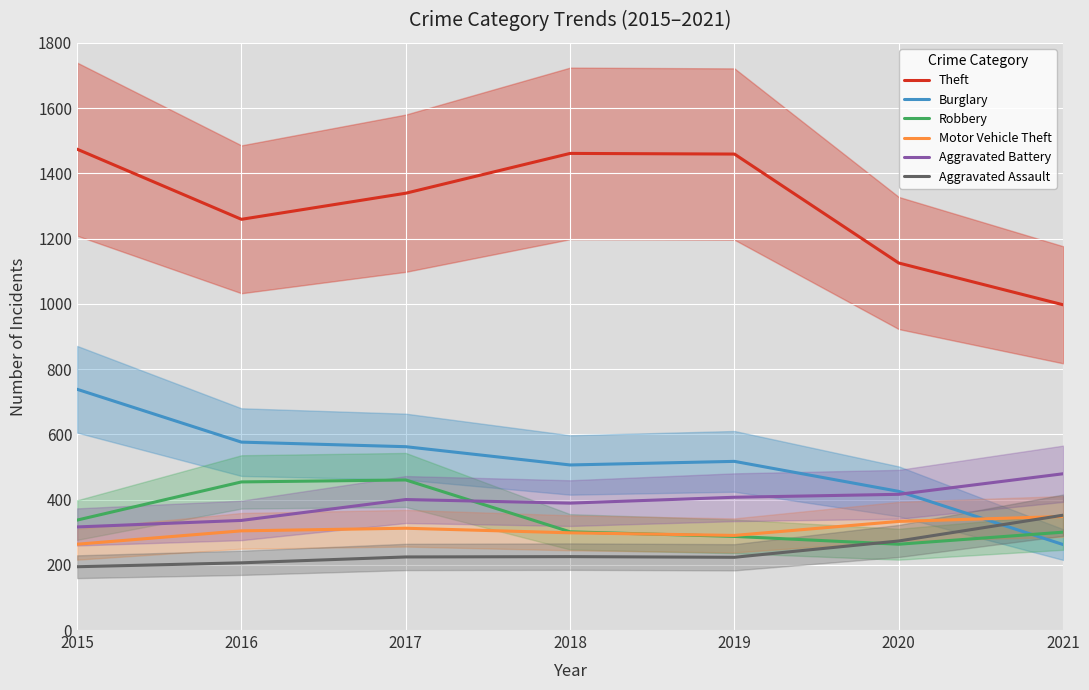

What is the greatest value displayed?

1474